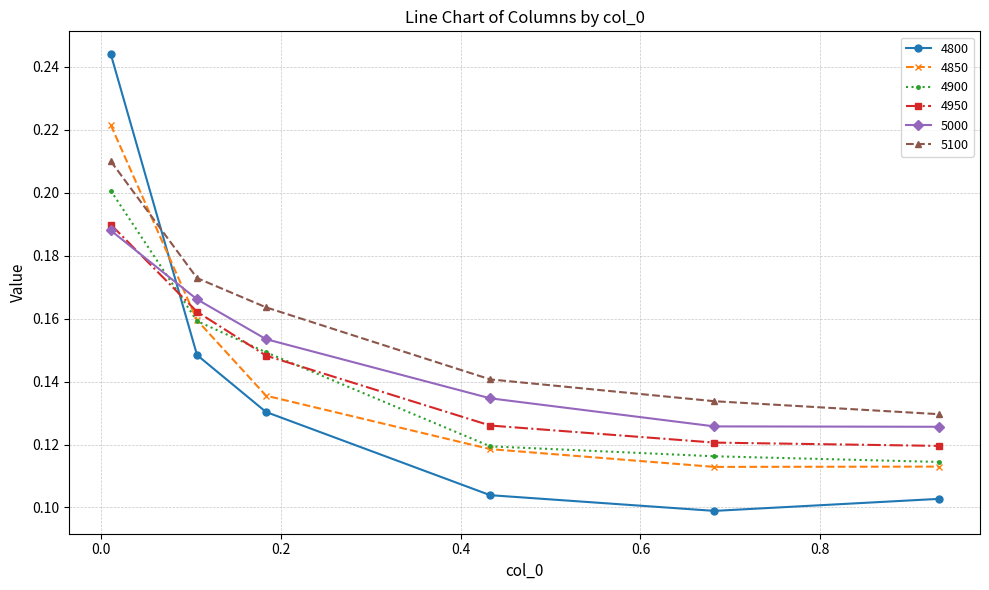

Count the 4950 values in the range 0 to 1.

6